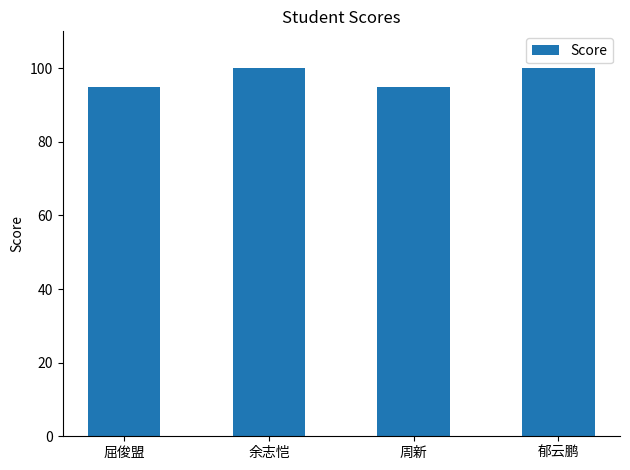

Reading right to left, what are all the values shown in this chart?

郁云鹏=100	周新=95	余志恺=100	屈俊盟=95